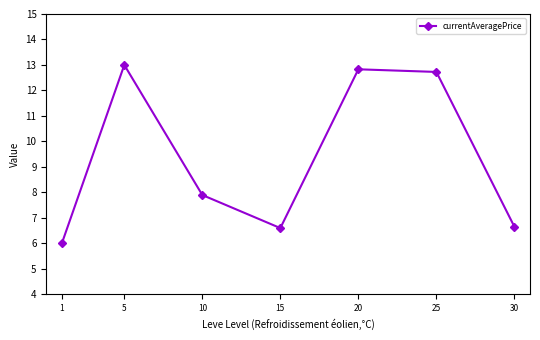

Is it true that the value at 25 is 12.7?

True